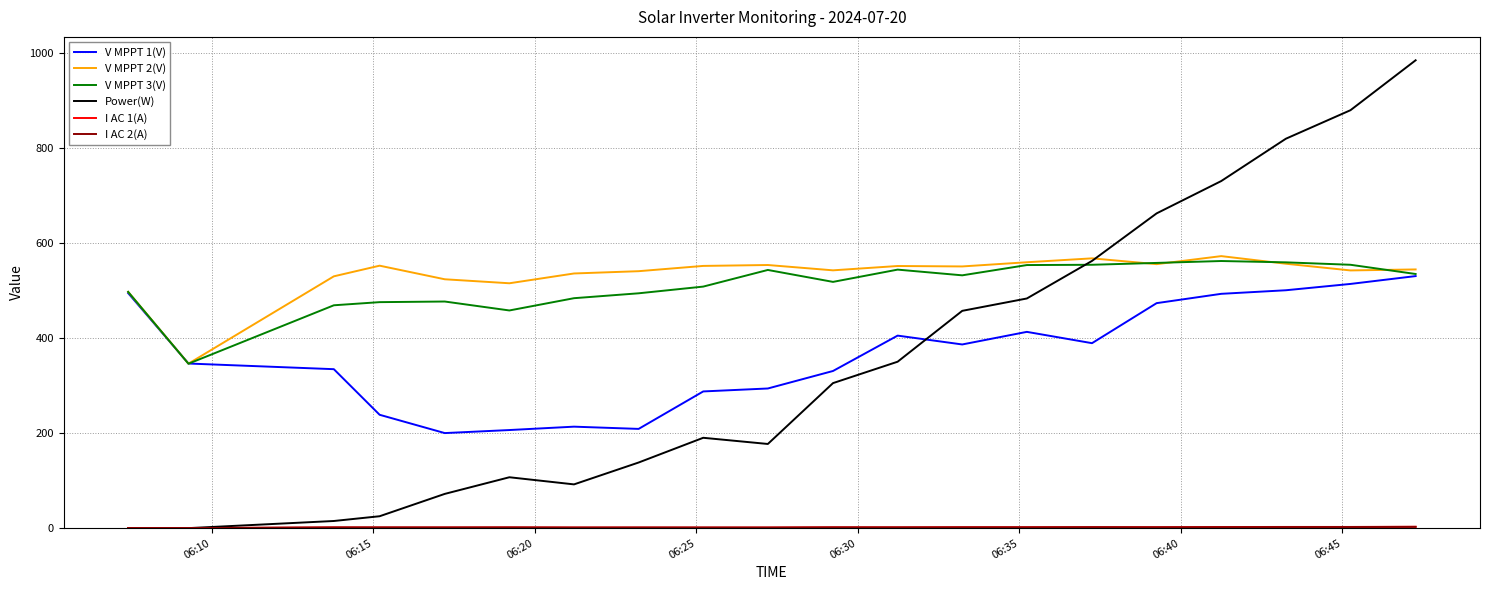

Which series has the widest spread of values?

Power(W)